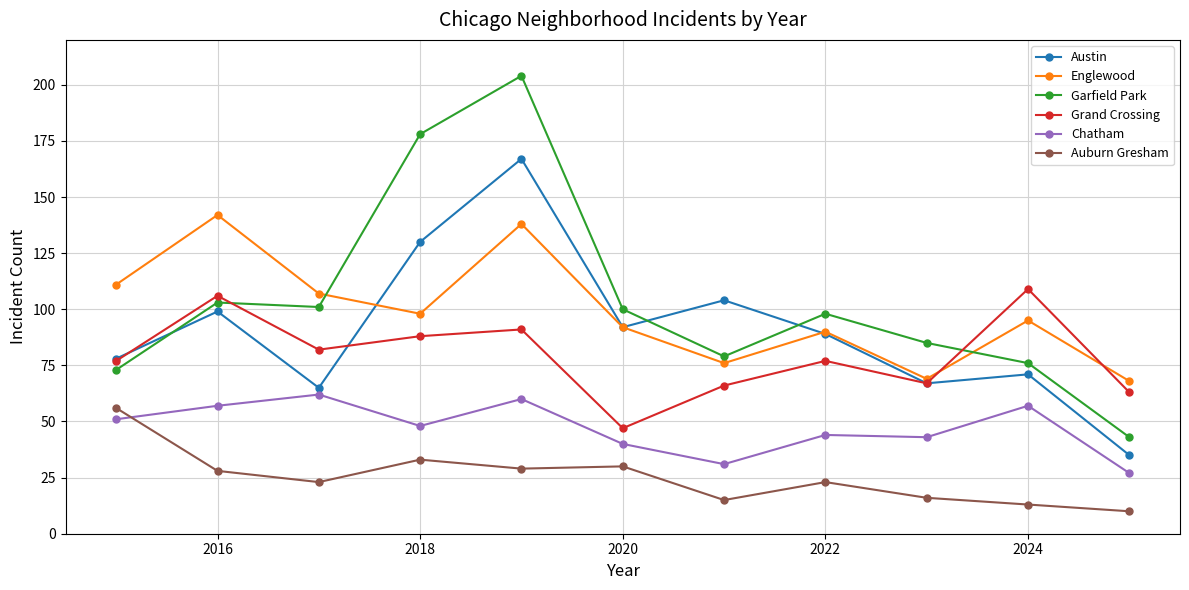

What is the value of the Austin point at the 2nd from the left?

99